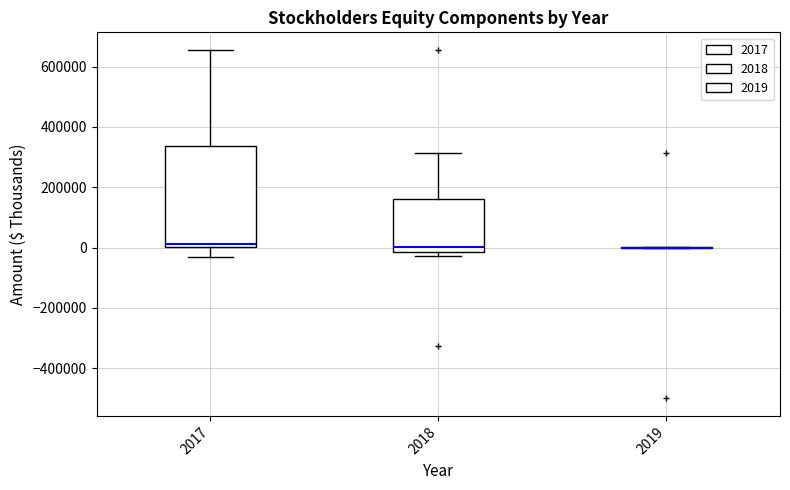

Reading left to right, transcribe this box plot: for each box, give where its median line is, the range the box spans, and where its two whiskers end, as read against the y-axis. The values are not printed on the chart, so give them approximately, as read against the axis.

2017: median 20000, box 0 to 340000, whiskers -40000 to 660000
2018: median 0, box -20000 to 160000, whiskers -20000 (just below the box's lower edge) to 320000
2019: box collapsed to a line at 0, whiskers 0 to 0